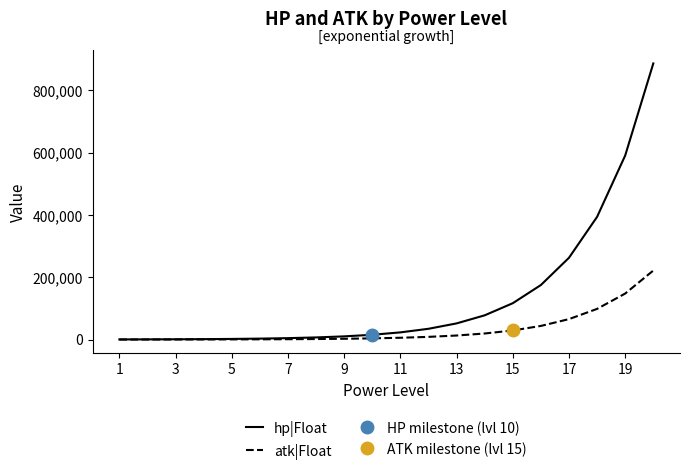

At which label does hp|Float first exceed 23066?

11